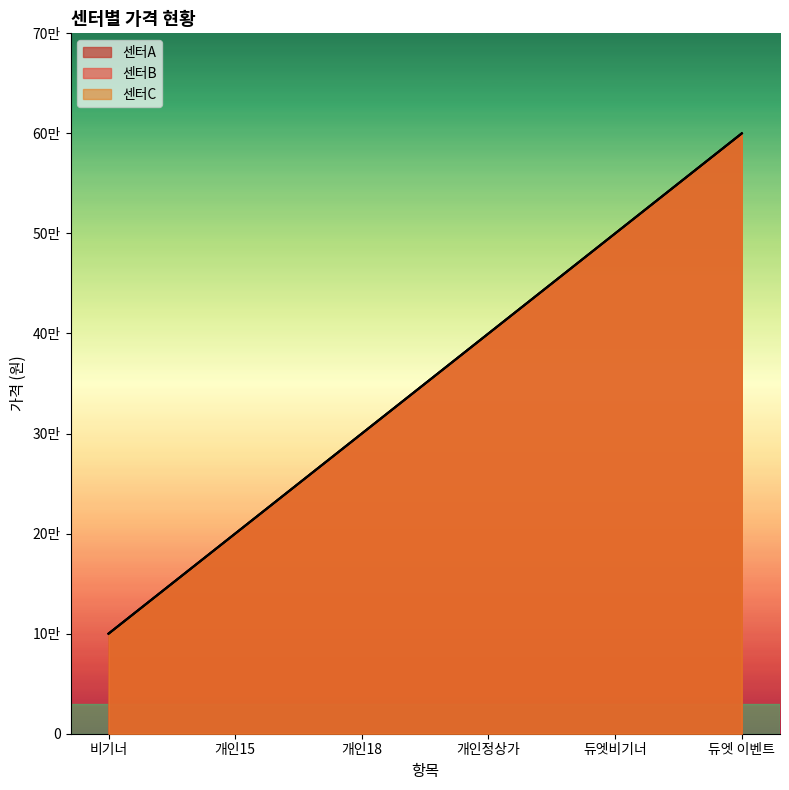

Reading left to right, transcribe all the data shown in this chart.

센터A: 100000	200000	300000	400000	500000	600000
센터B: 100000	200000	300000	400000	500000	600000
센터C: 100000	200000	300000	400000	500000	600000